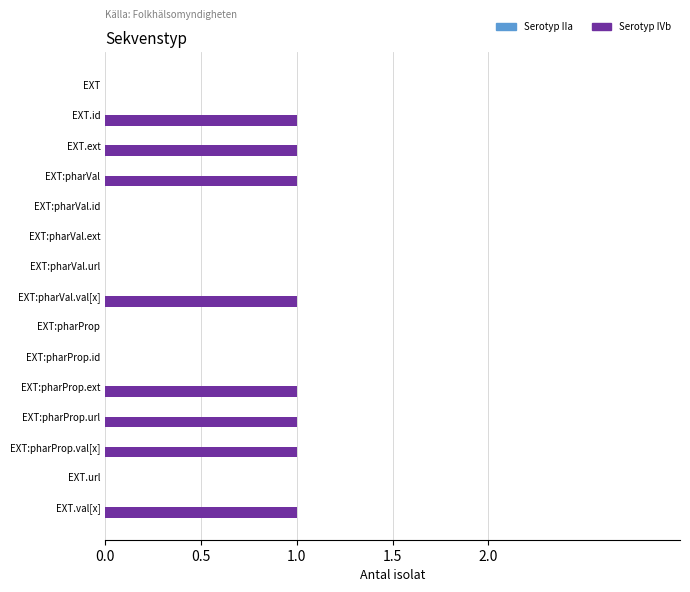

Approximately how many times larger is the value at EXT.id compared to EXT:pharVal.val[x]?

1.0